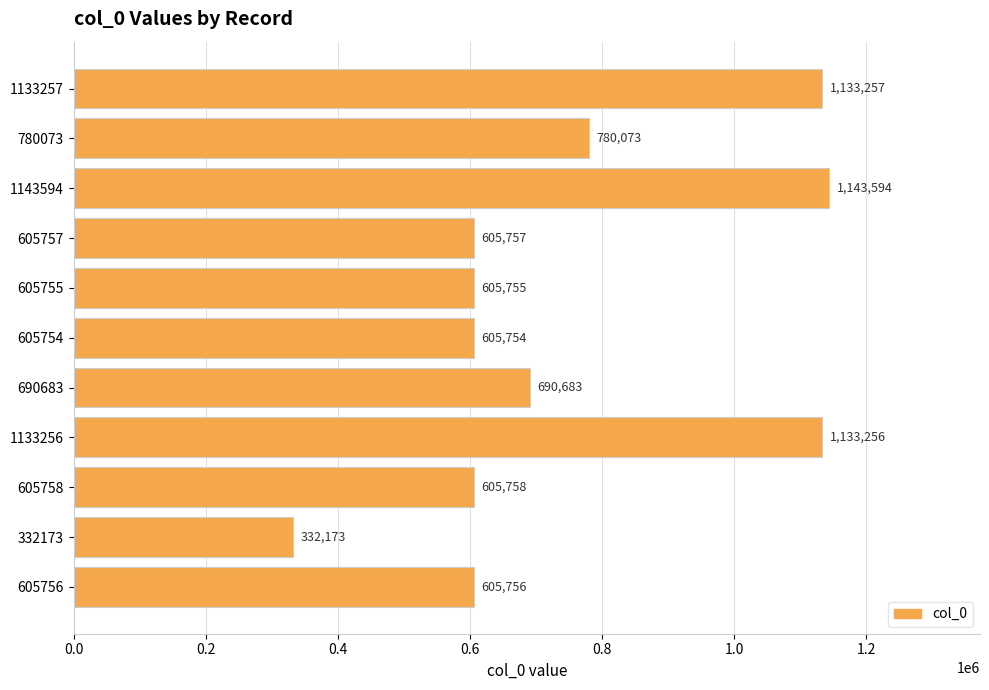

List the labels in order of value, largest first.

1143594, 1133257, 1133256, 780073, 690683, 605758, 605757, 605756, 605755, 605754, 332173